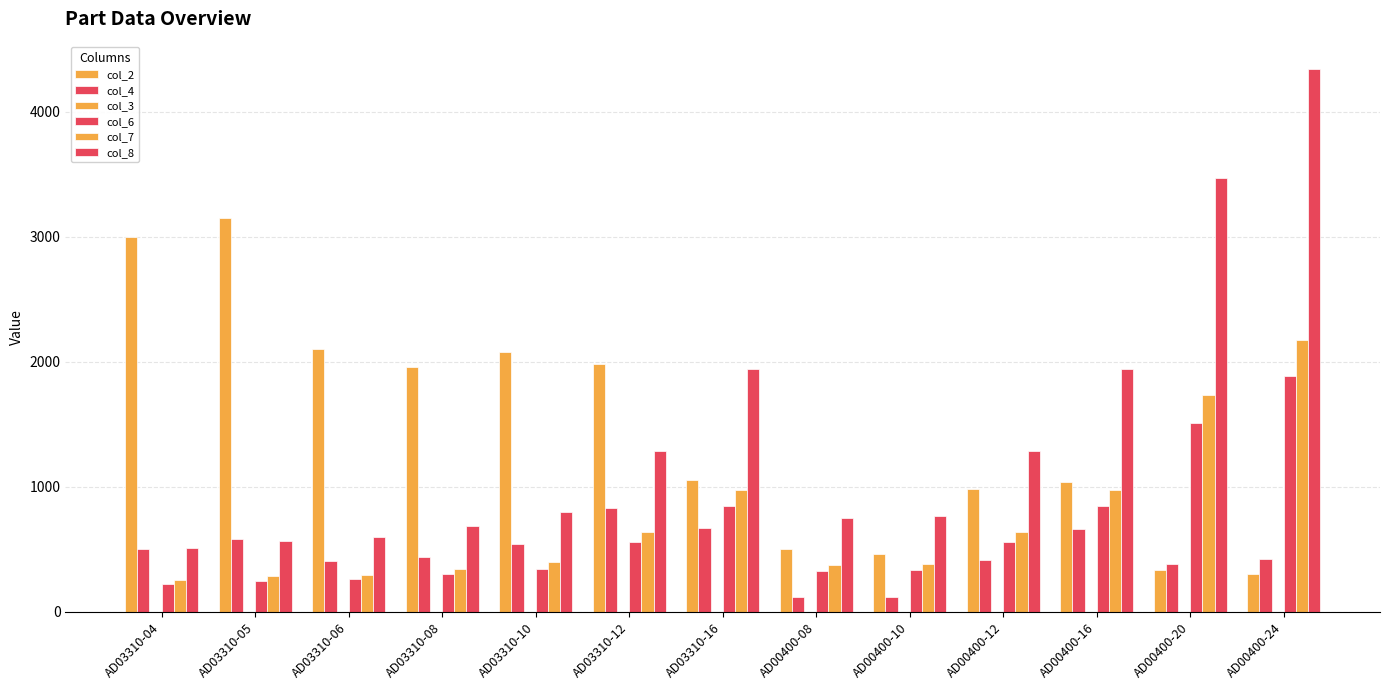

How many series are shown in this chart?

6